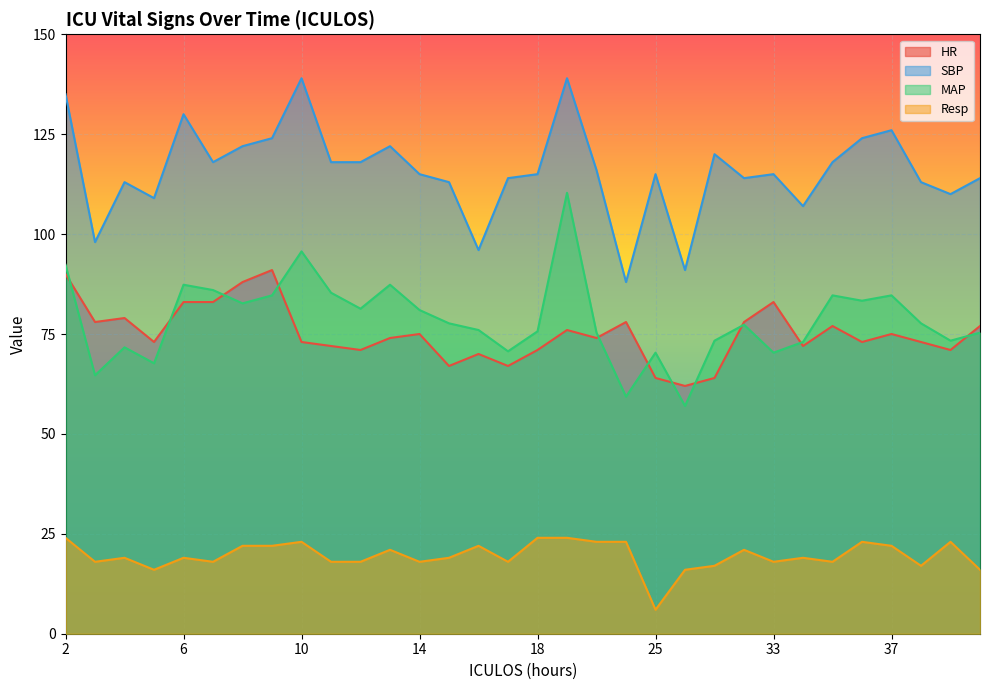

Reading left to right, what are all the values shown in this chart?

HR: 90.0	78.0	79.0	73.0	83.0	83.0	88.0	91.0	73.0	72.0	71.0	74.0	75.0	67.0	70.0	67.0	71.0	76.0	74.0	78.0	64.0	62.0	64.0	78.0	83.0	72.0	77.0	73.0	75.0	73.0	71.0	77.0
SBP: 135.0	98.0	113.0	109.0	130.0	118.0	122.0	124.0	139.0	118.0	118.0	122.0	115.0	113.0	96.0	114.0	115.0	139.0	116.0	88.0	115.0	91.0	120.0	114.0	115.0	107.0	118.0	124.0	126.0	113.0	110.0	114.0
MAP: 92.3	64.7	71.7	67.7	87.3	86.0	82.7	84.7	95.7	85.3	81.3	87.3	81.0	77.7	76.0	70.7	75.7	110.3	75.3	59.3	70.3	57.0	73.3	77.3	70.3	73.0	84.7	83.3	84.7	77.7	73.3	75.3
Resp: 24.0	18.0	19.0	16.0	19.0	18.0	22.0	22.0	23.0	18.0	18.0	21.0	18.0	19.0	22.0	18.0	24.0	24.0	23.0	23.0	6.0	16.0	17.0	21.0	18.0	19.0	18.0	23.0	22.0	17.0	23.0	16.0